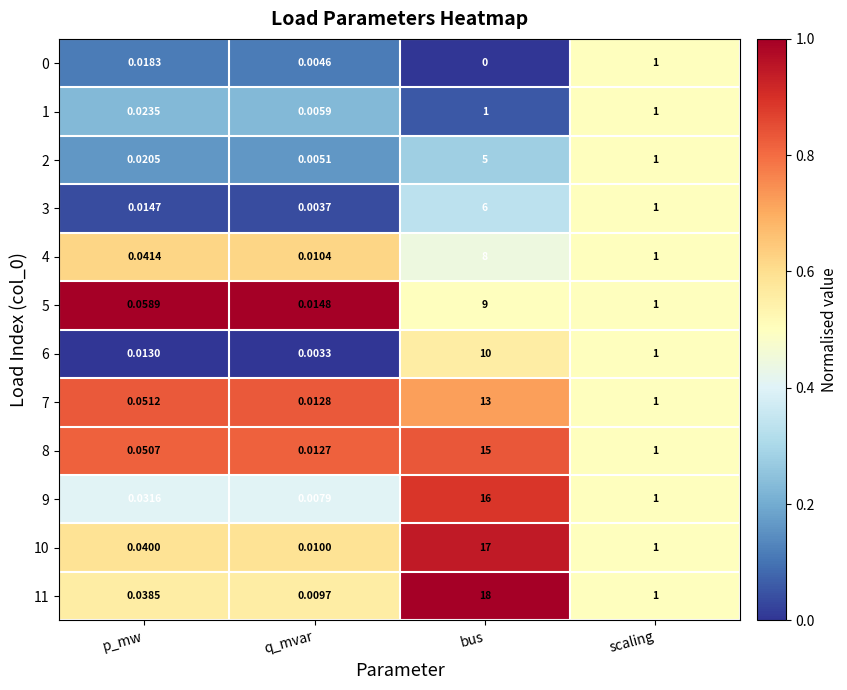

Which series changed the most between p_mw and scaling?

6